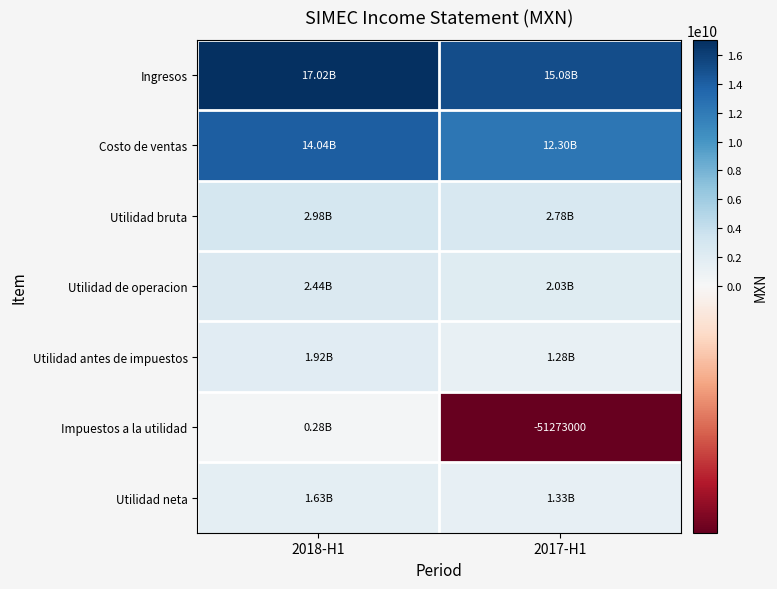

True or false: Utilidad neta has a value of 1634319000 at 2018-H1.

True